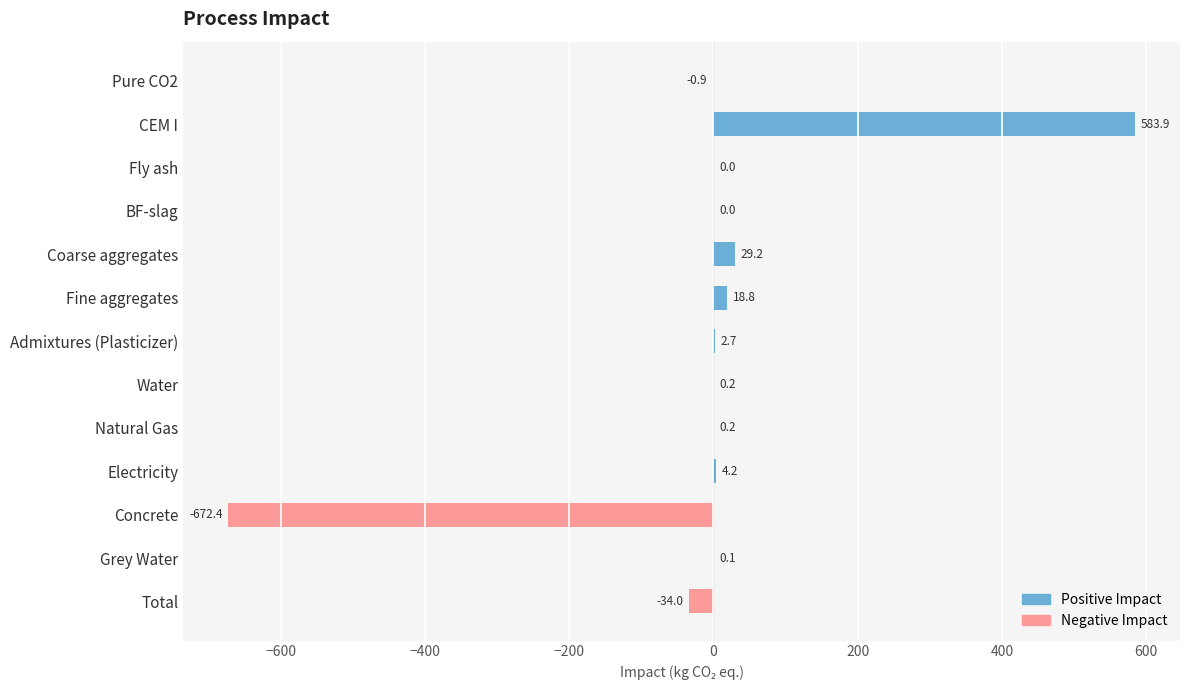

Reading top to bottom, transcribe all the data shown in this chart.

Pure CO2=-0.9	CEM I=583.9	Fly ash=0.0	BF-slag=0.0	Coarse aggregates=29.2	Fine aggregates=18.8	Admixtures (Plasticizer)=2.7	Water=0.2	Natural Gas=0.2	Electricity=4.2	Concrete=-672.4	Grey Water=0.1	Total=-34.0